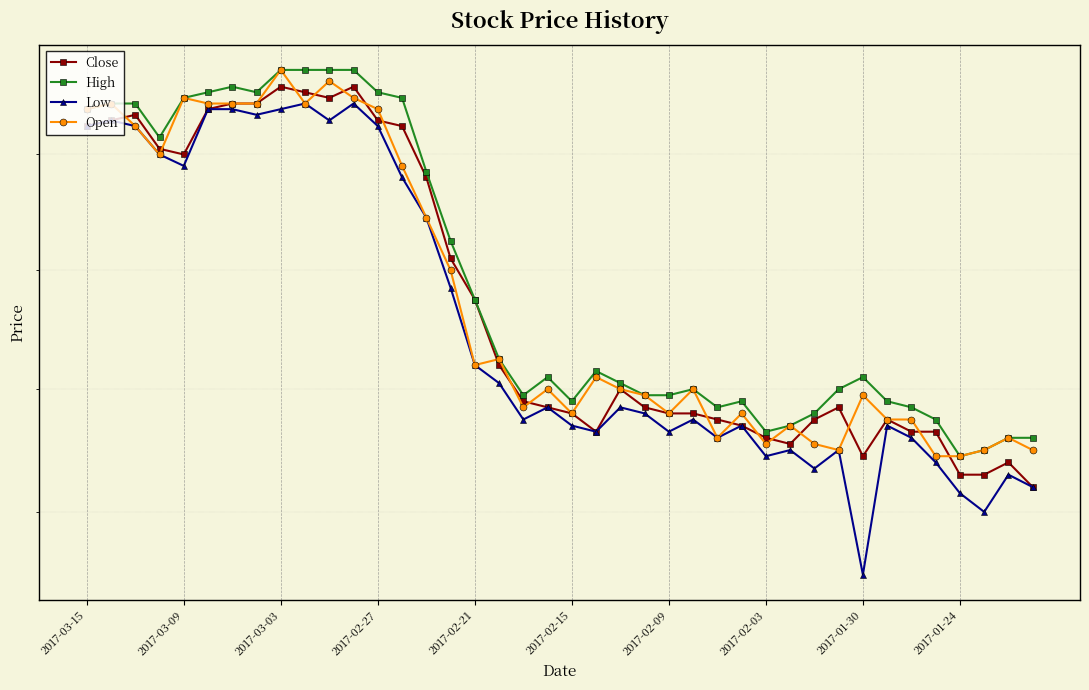

True or false: High and Open intersect in this chart.

False